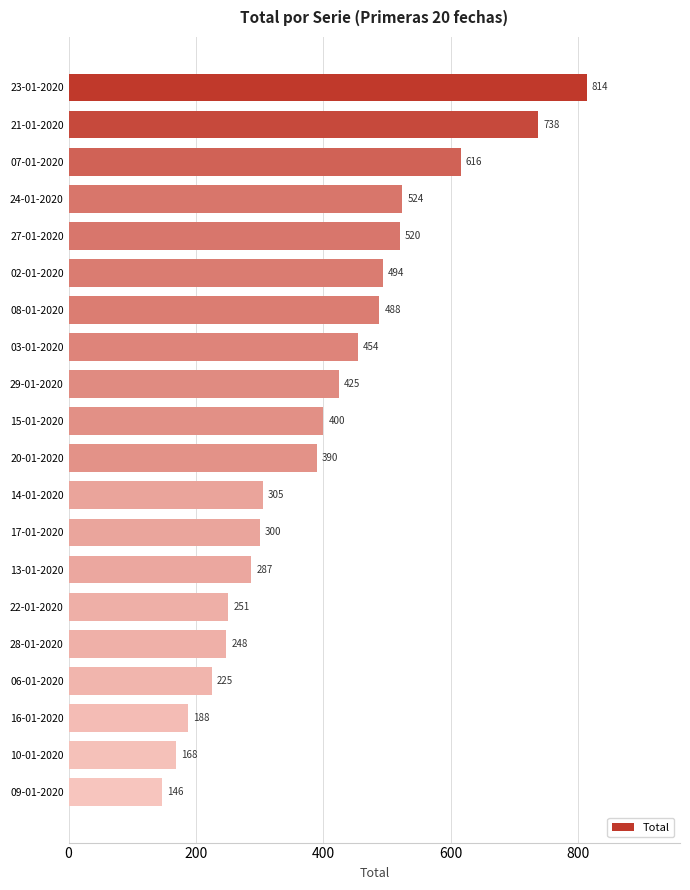

Is it true that the value at 22-01-2020 is 251?

True